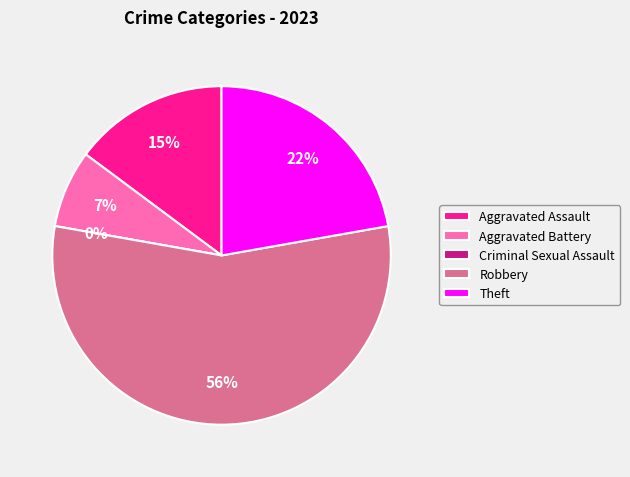

What is the ratio of the value at Robbery to the value at Theft?

2.5